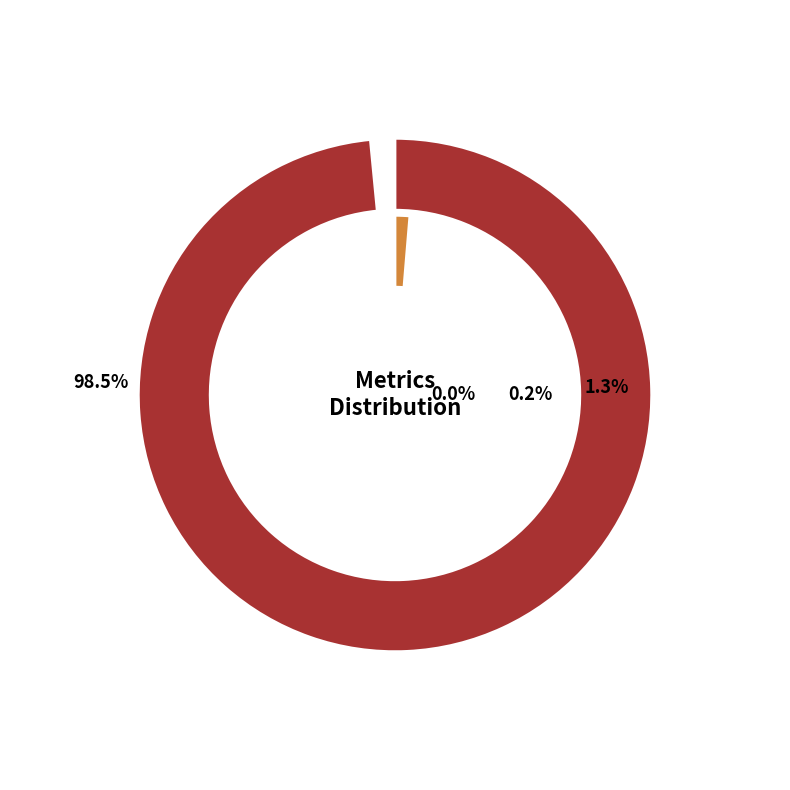

Rank the categories by value from highest to lowest.

MAPE, Inference Time, Training Time, MSE